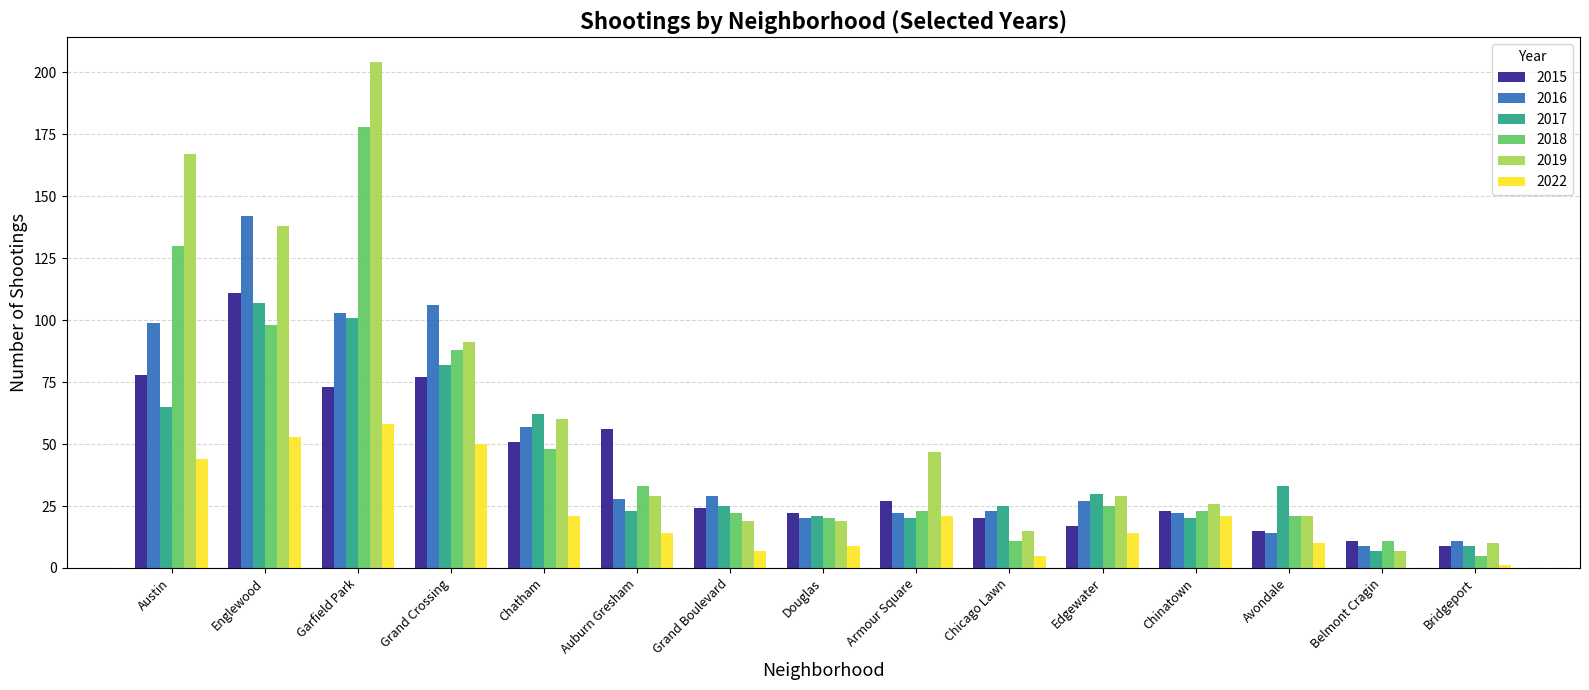

How many data points does each series have?

15